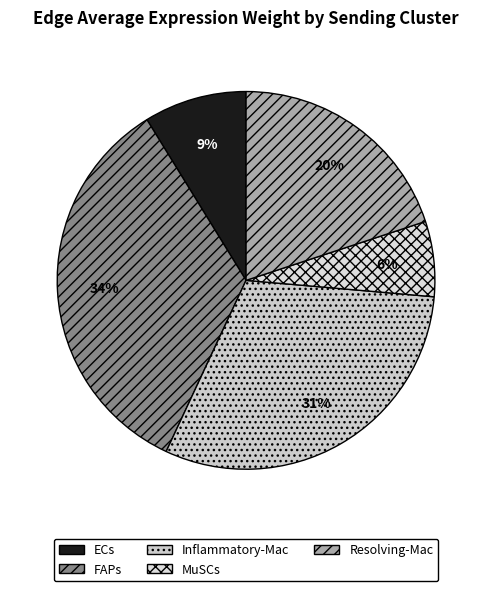

The Resolving-Mac slice represents 20% of the pie. True or false?

True